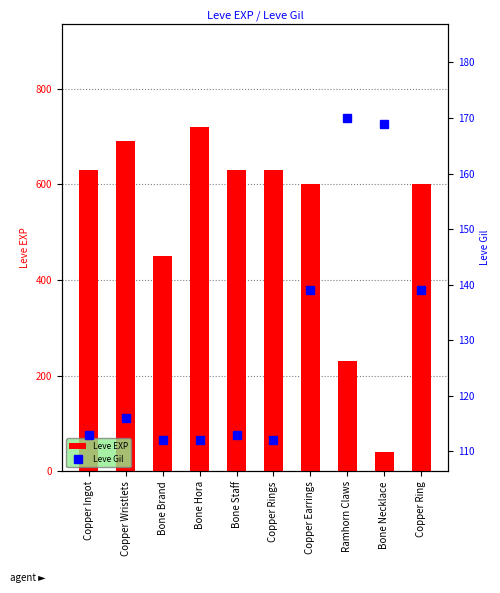

Reading right to left, list all the values displayed in this chart.

Leve EXP: 600	40	230	600	630	630	720	450	690	630
Leve Gil: 139	169	170	139	112	113	112	112	116	113